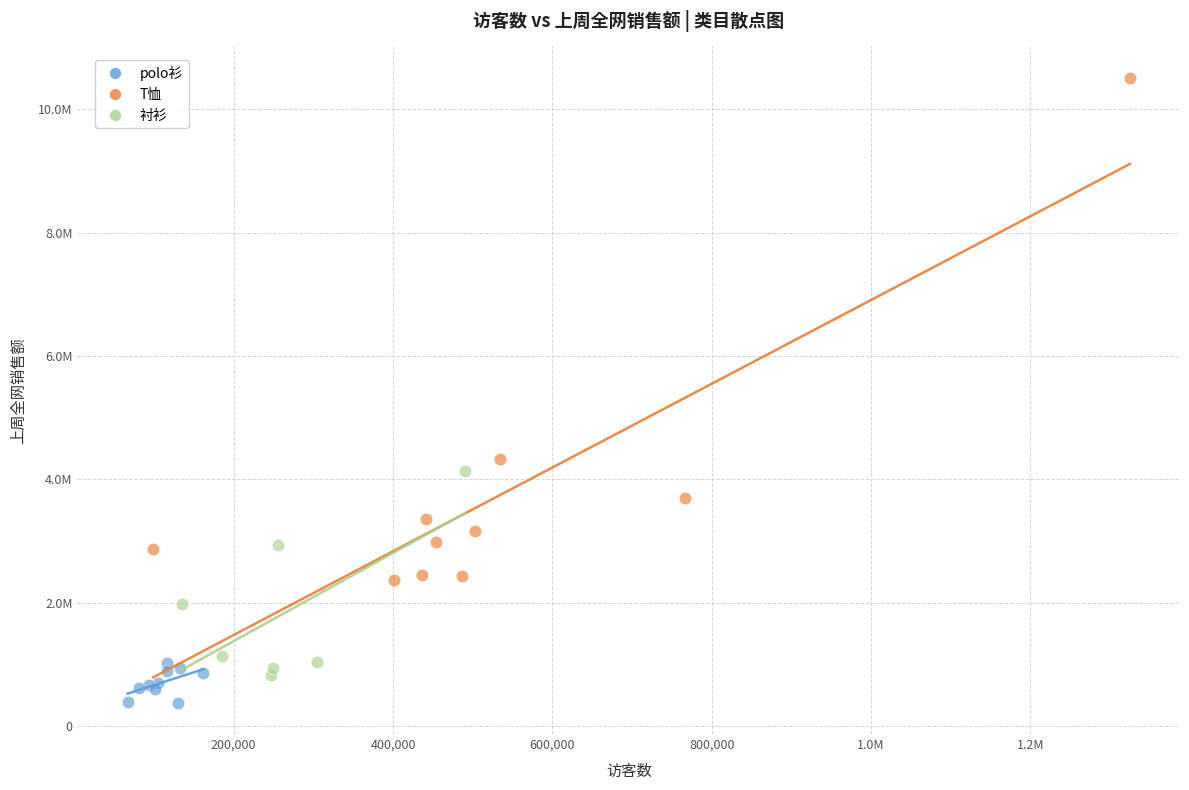

What are all the series names shown in the legend?

polo衫, T恤, 衬衫